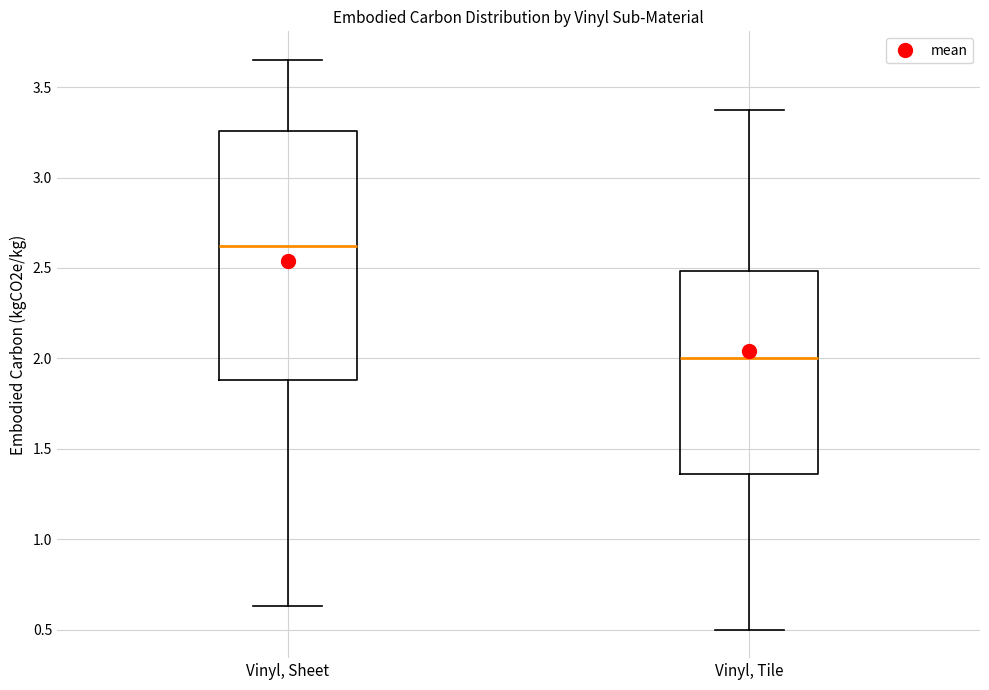

Which box is the tallest, from its lower edge to its upper edge?

Vinyl, Sheet